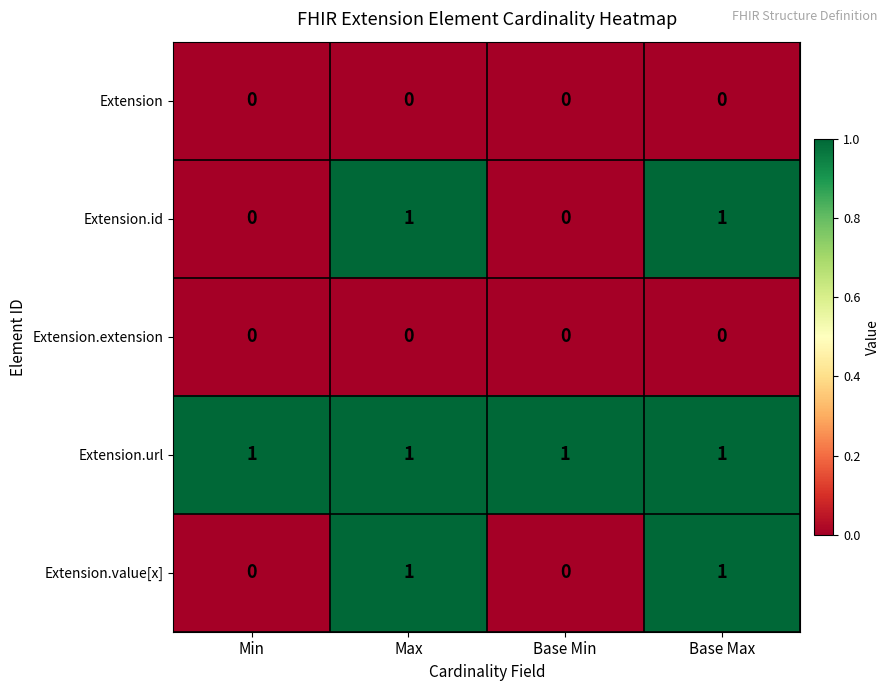

Reading right to left, what are all the values shown in this chart?

Extension: 0	0	0	0
Extension.id: 1	0	1	0
Extension.extension: 0	0	0	0
Extension.url: 1	1	1	1
Extension.value[x]: 1	0	1	0